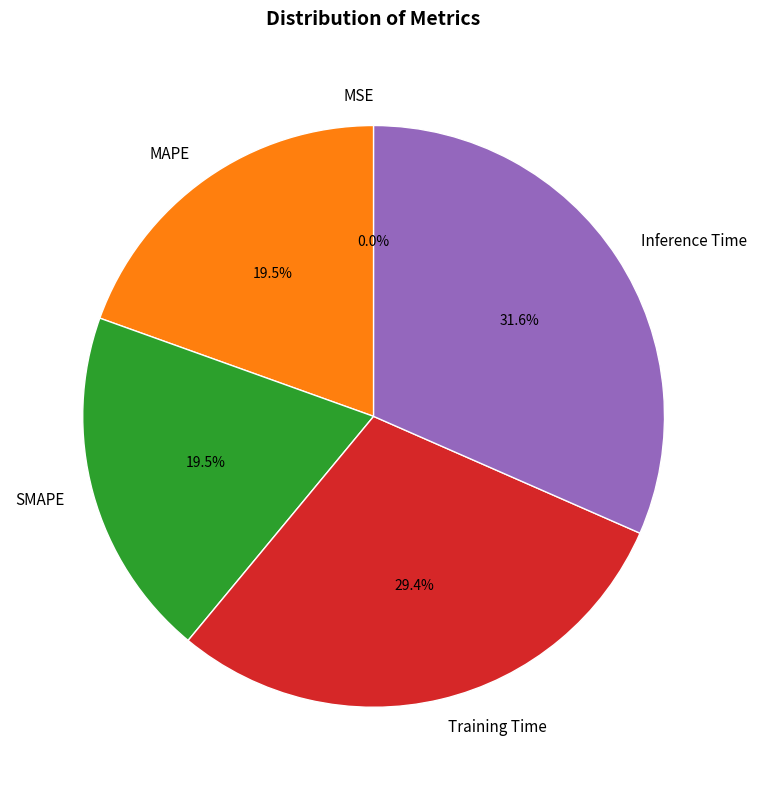

What is the largest slice in the pie chart?

Inference Time